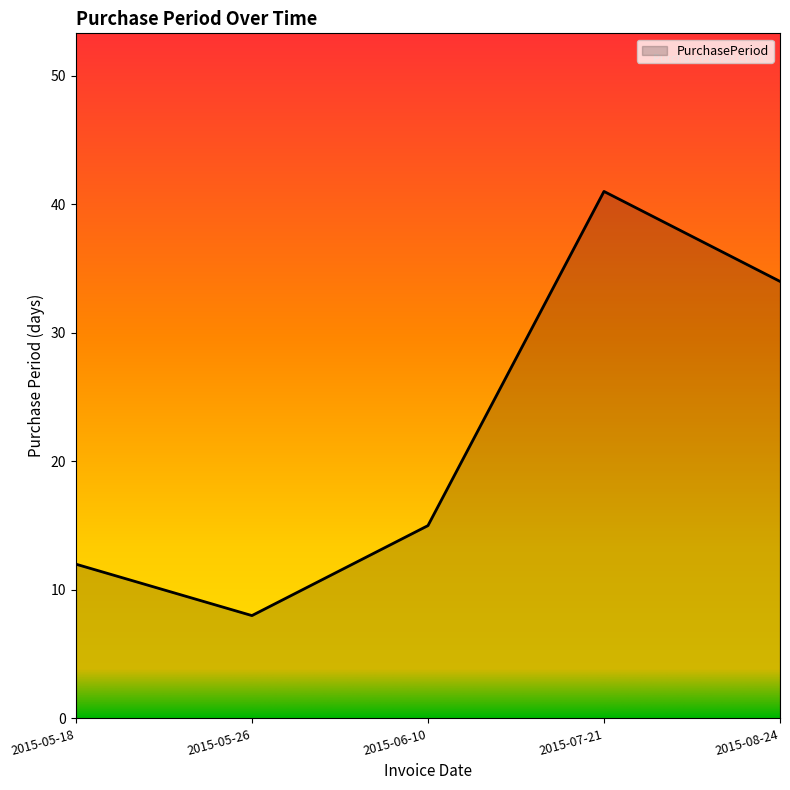

True or false: the data shows 16 at 2015-05-18.

False